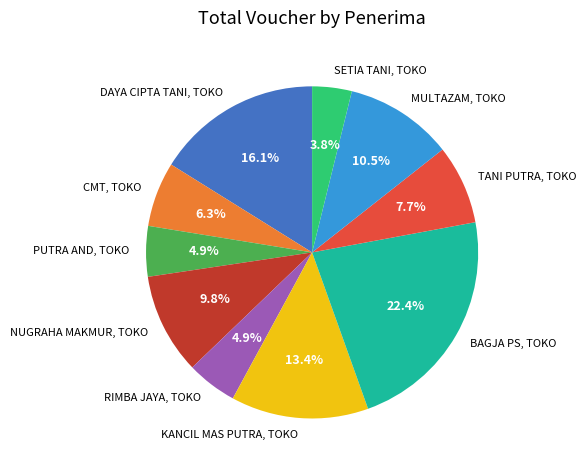

To the nearest percent, what portion does NUGRAHA MAKMUR, TOKO represent?

10%